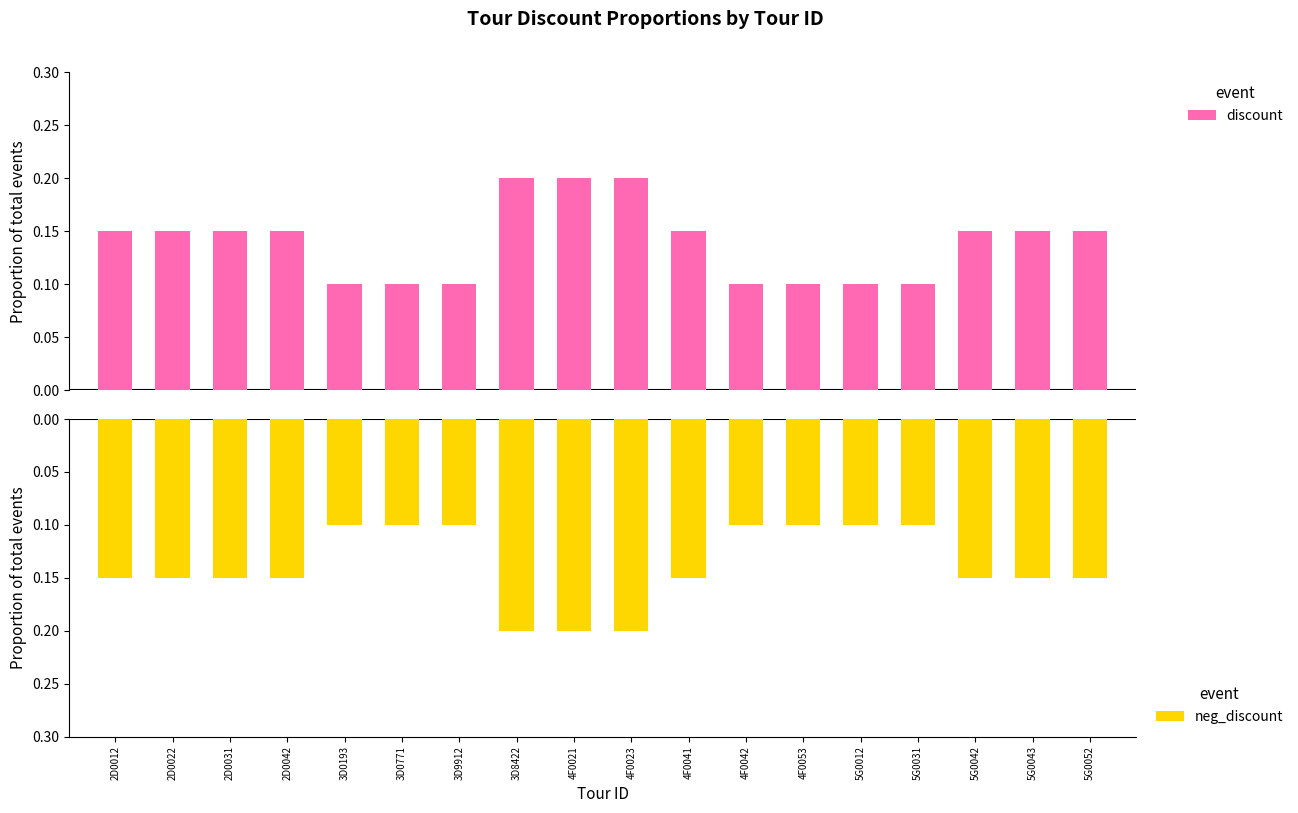

Between 2D0031 and 5G0042, which is larger?

2D0031